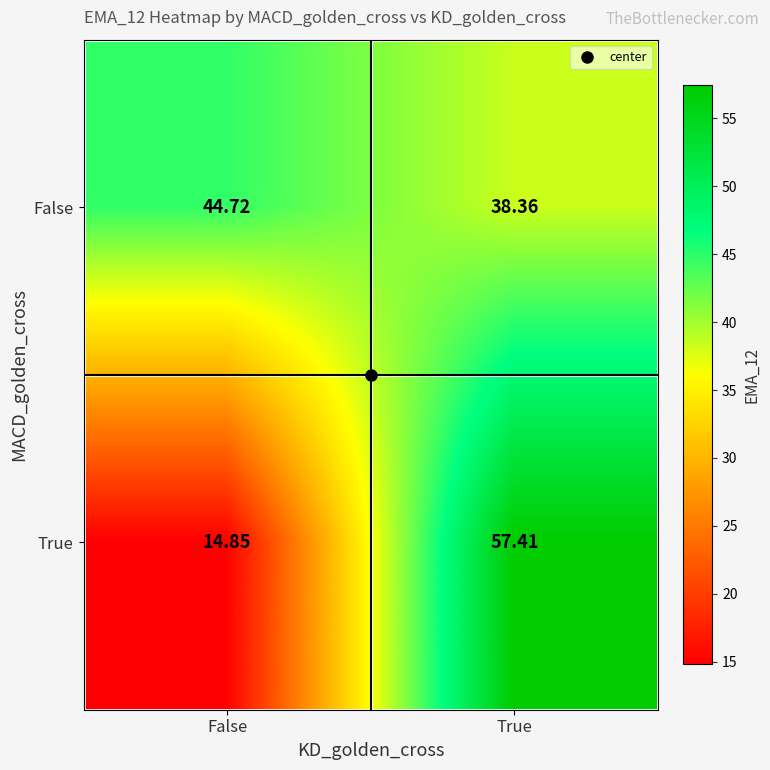

Where is True nearest to the value 36?

False